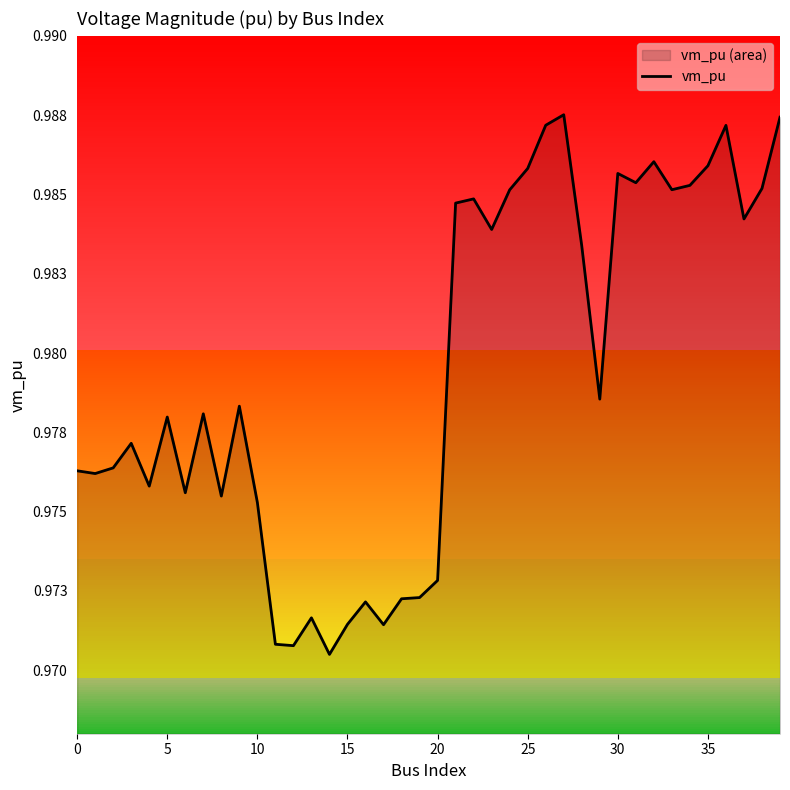

Count the values in the range 0 to 1.

40